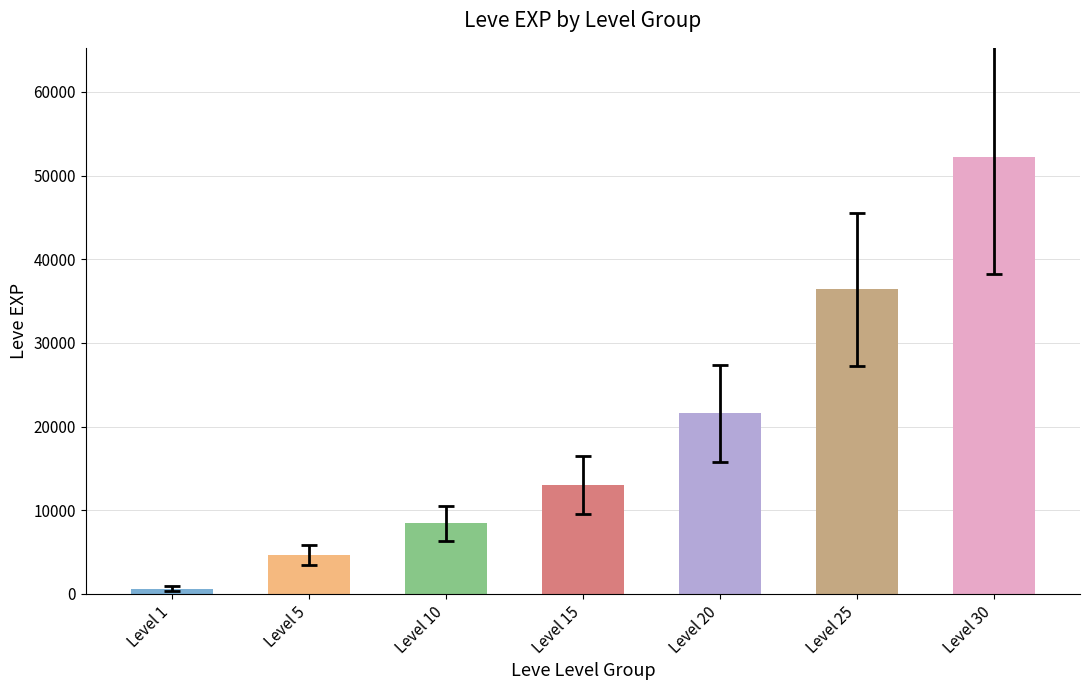

Which has a higher value, Level 25 or Level 20?

Level 25